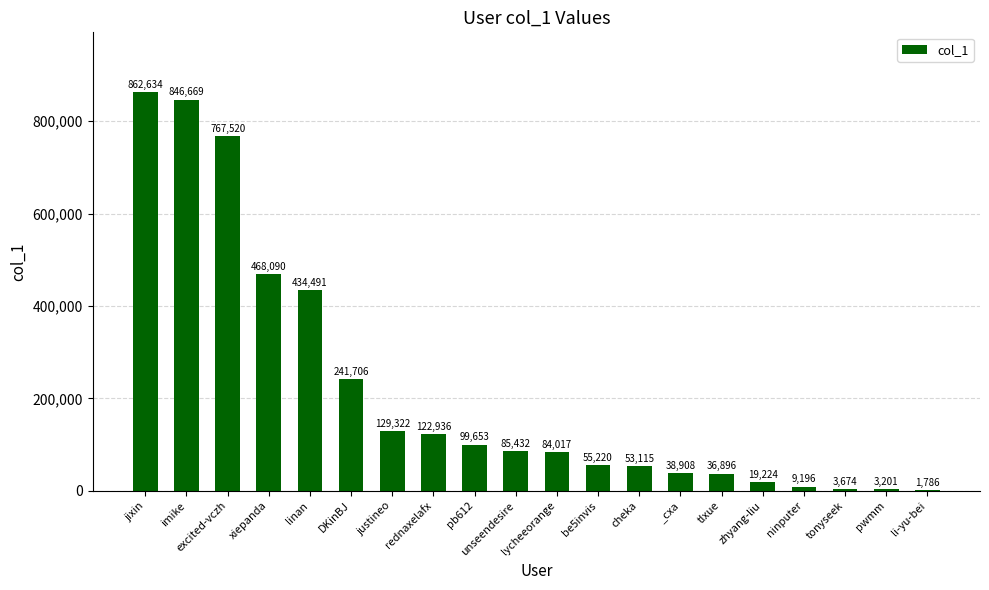

What is the sum of the values at ninputer and _cxa?

48104